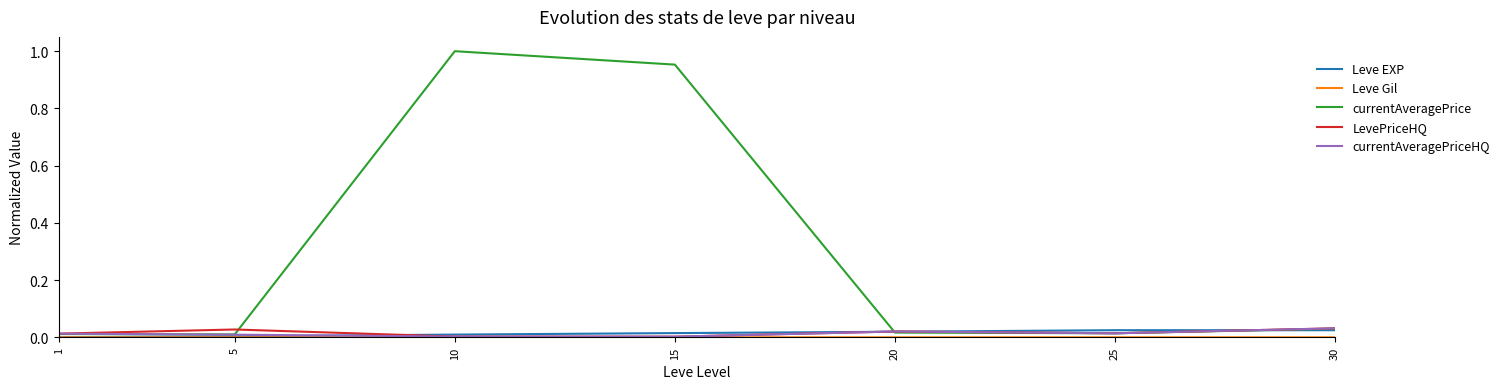

Is it true that currentAveragePrice equals 0.0 at 20?

True